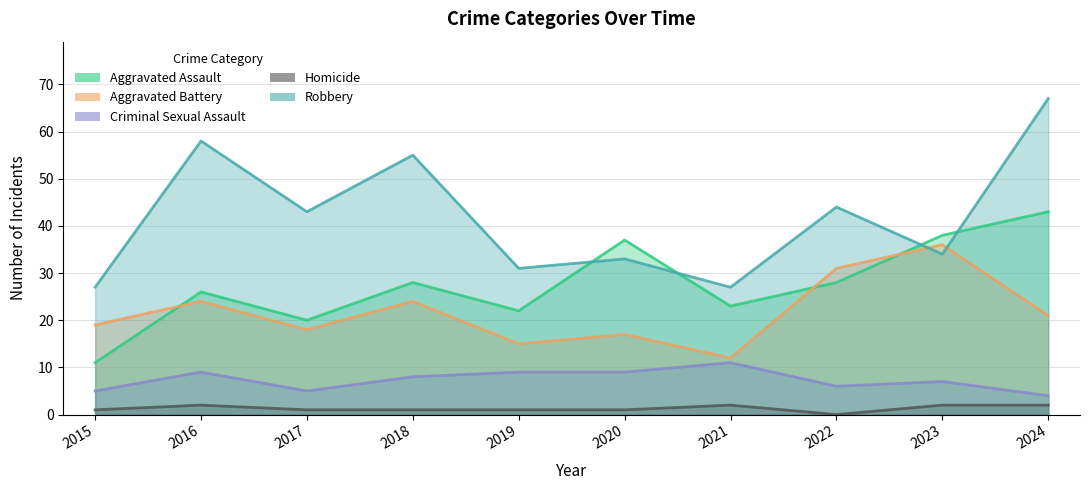

True or false: Criminal Sexual Assault and Robbery cross at least once.

False